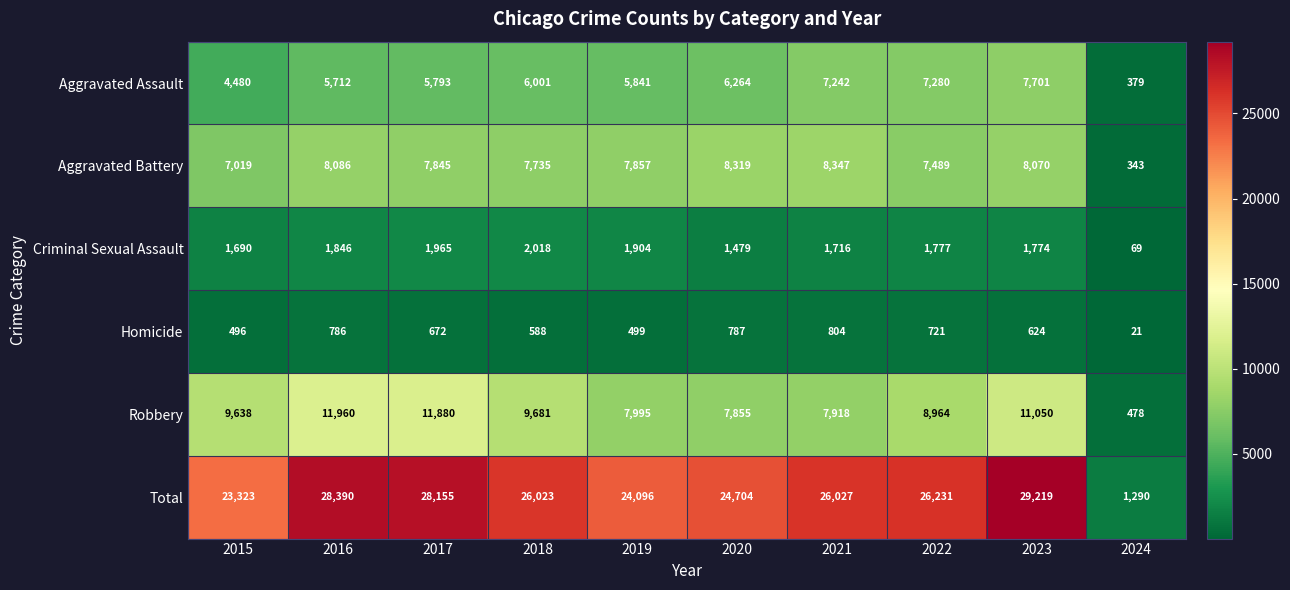

At 2015, list the series in order from smallest to largest.

Homicide, Criminal Sexual Assault, Aggravated Assault, Aggravated Battery, Robbery, Total